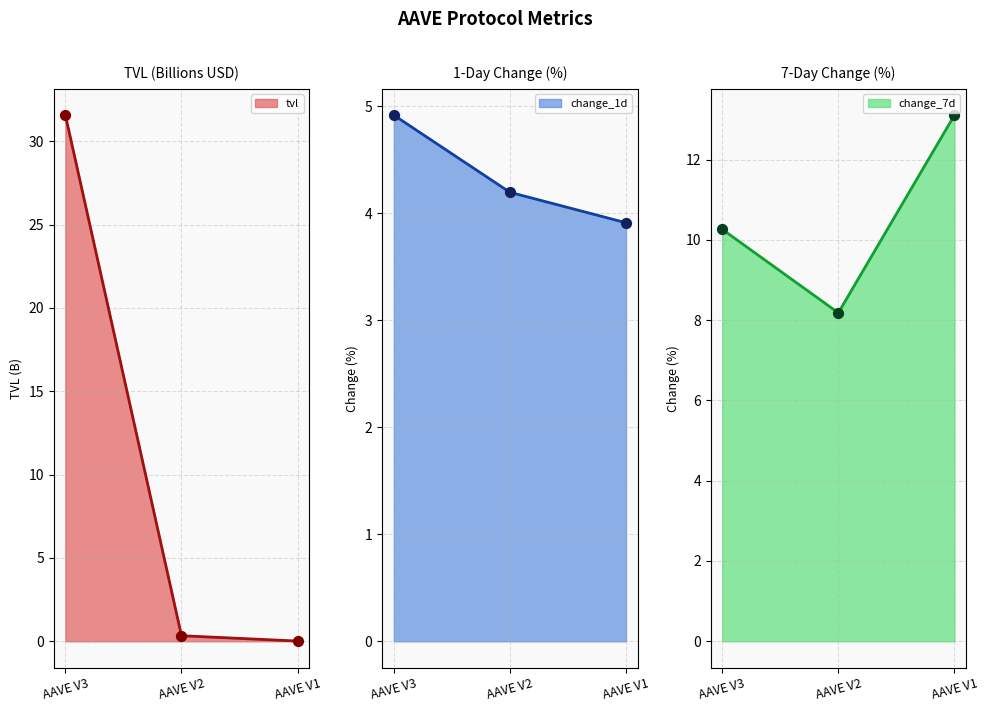

Which series has the largest total across all categories?

tvl